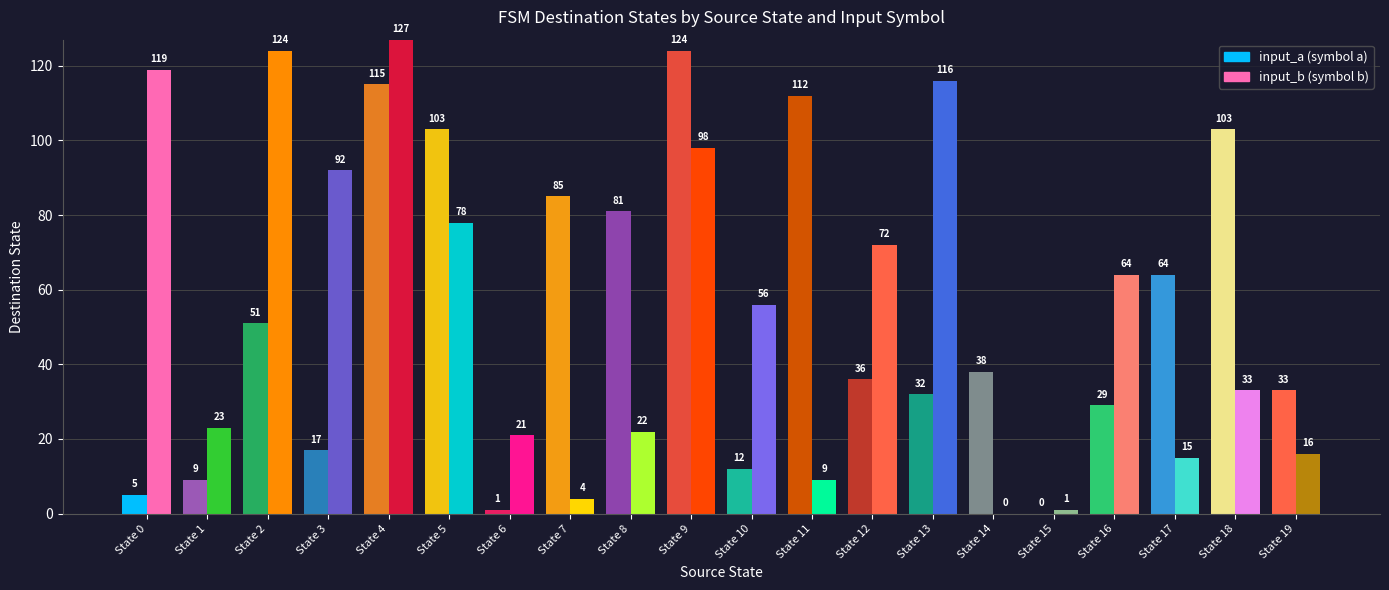

What is the difference between the highest and lowest values at State 14?

38